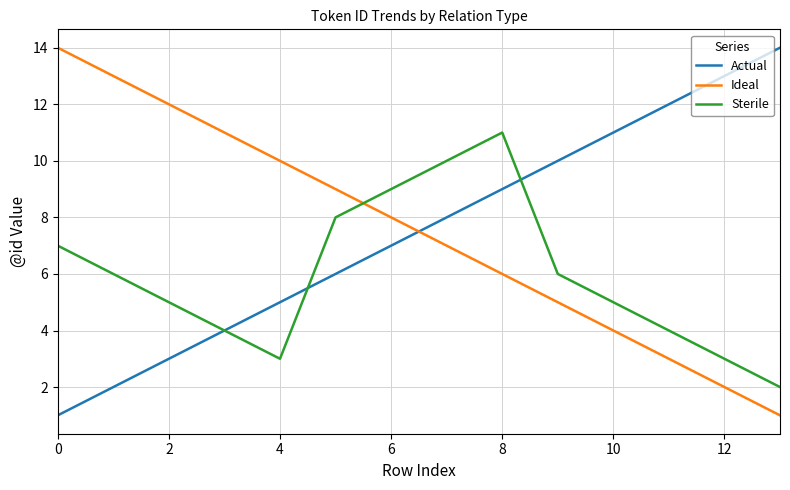

Reading left to right, extract all data points from this chart.

Actual: 1	2	3	4	5	6	7	8	9	10	11	12	13	14
Ideal: 14	13	12	11	10	9	8	7	6	5	4	3	2	1
Sterile: 7	6	5	4	3	8	9	10	11	6	5	4	3	2